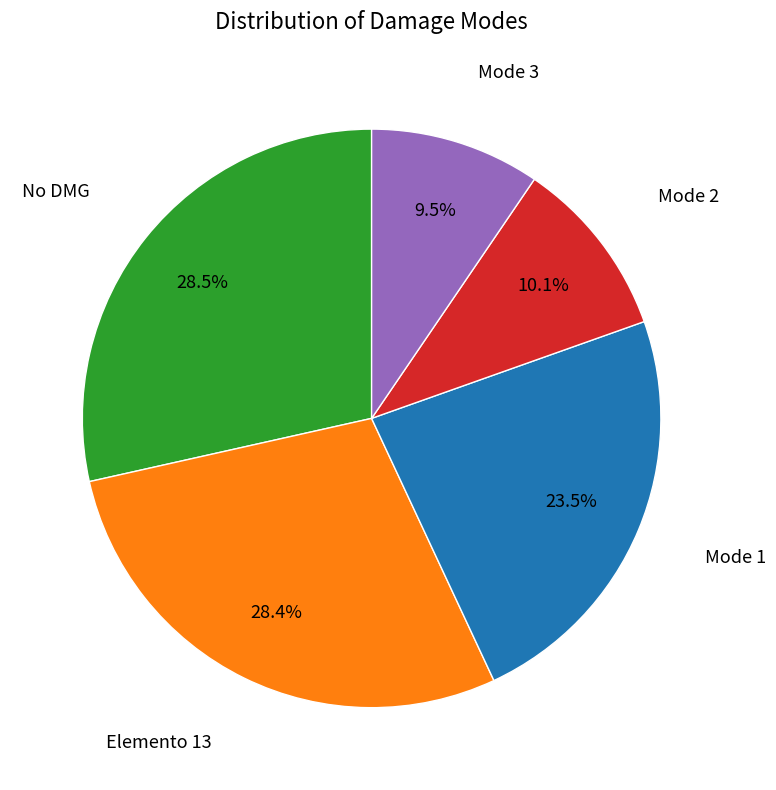

What percentage do Mode 1 and No DMG together represent?

52.0%